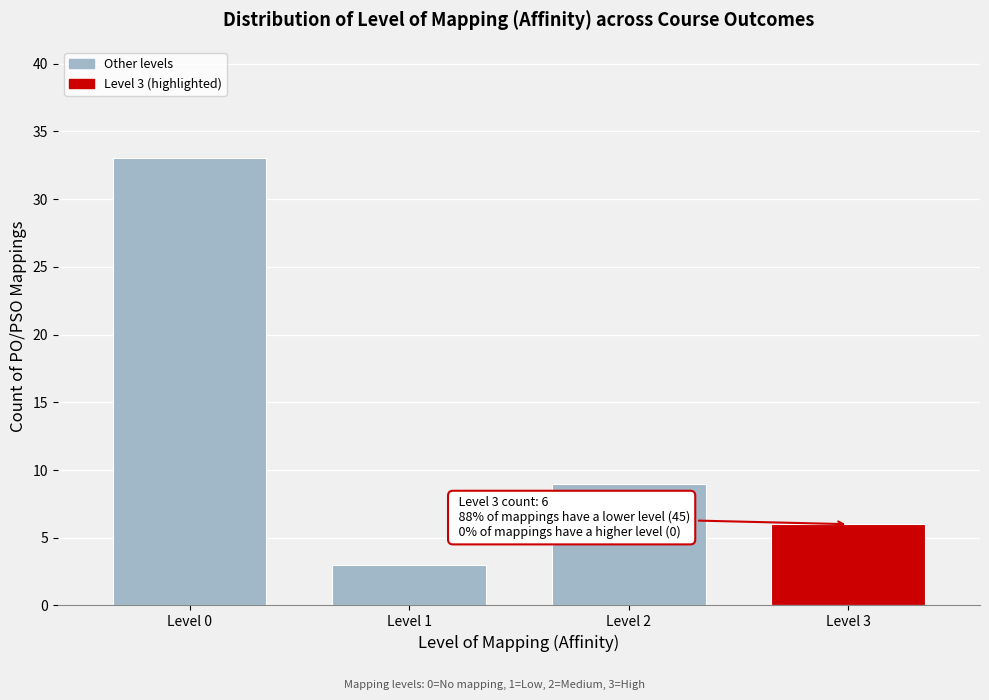

Reading left to right, extract all data points from this chart.

Level 0=33	Level 1=3	Level 2=9	Level 3=6